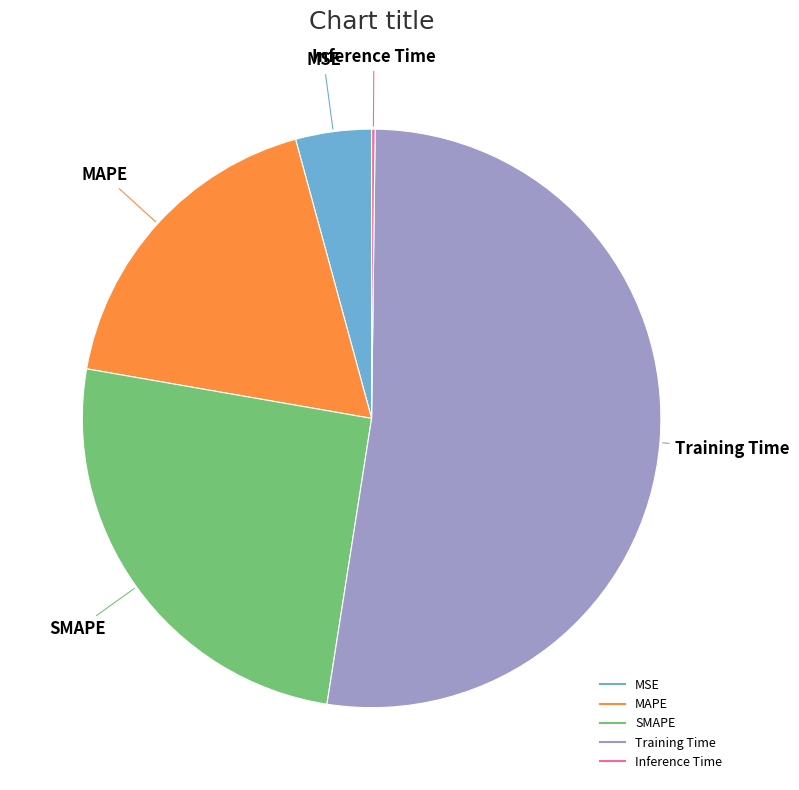

Which category has the biggest portion of the pie?

Training Time